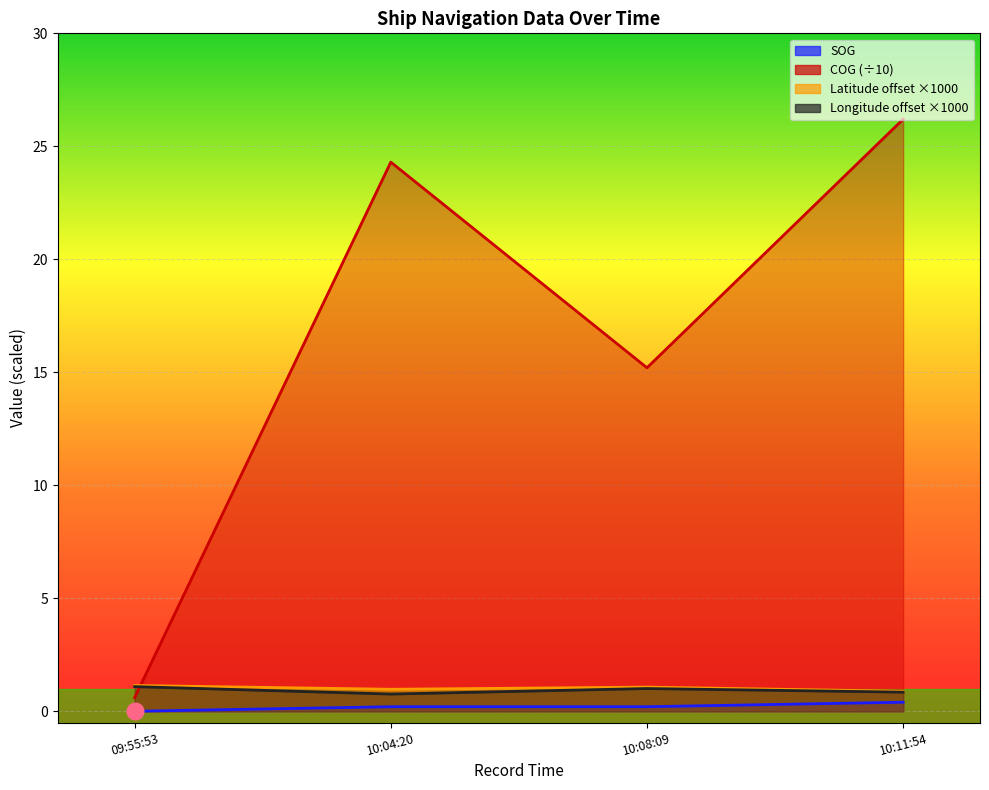

What is the total value across all series at 10:08:09?

17.5